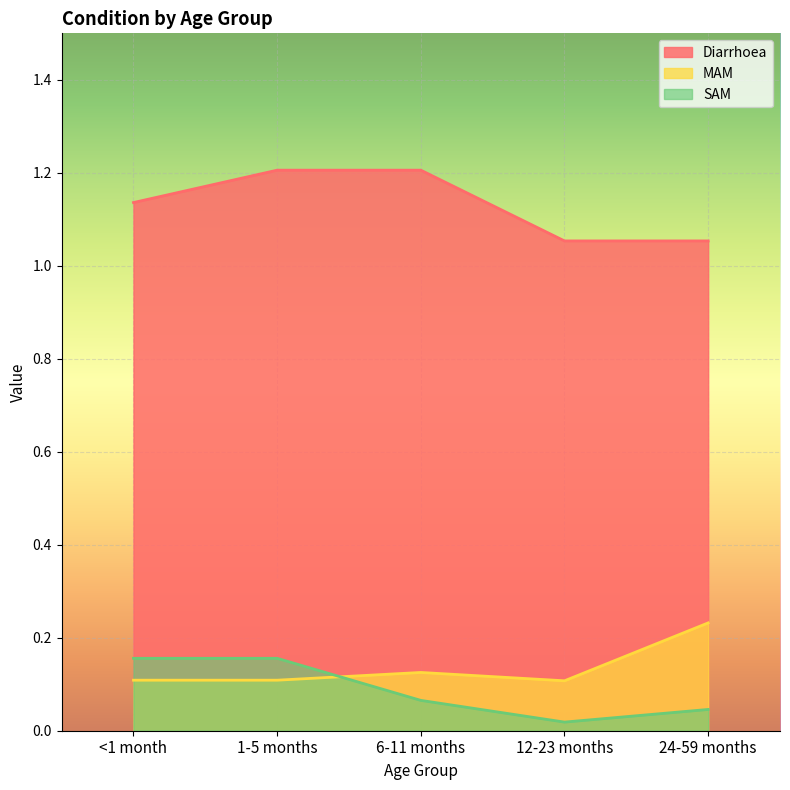

How many lines are shown in the chart?

3